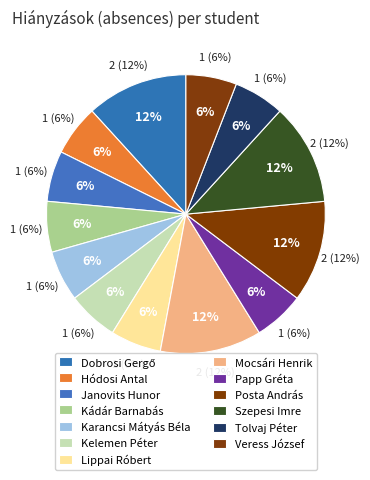

What is the change in value from Dobrosi Gergő to Papp Gréta?

-1